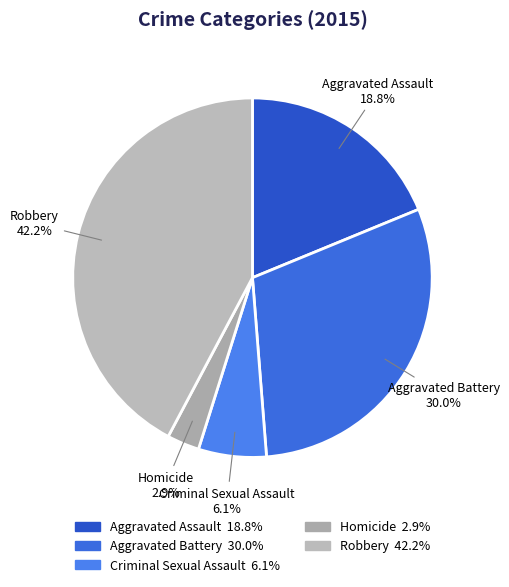

Does Homicide represent more than half of the total?

No